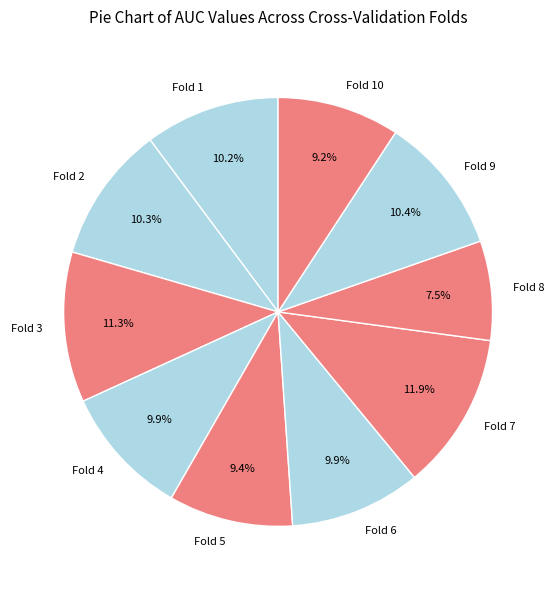

Does any single category account for the majority?

No